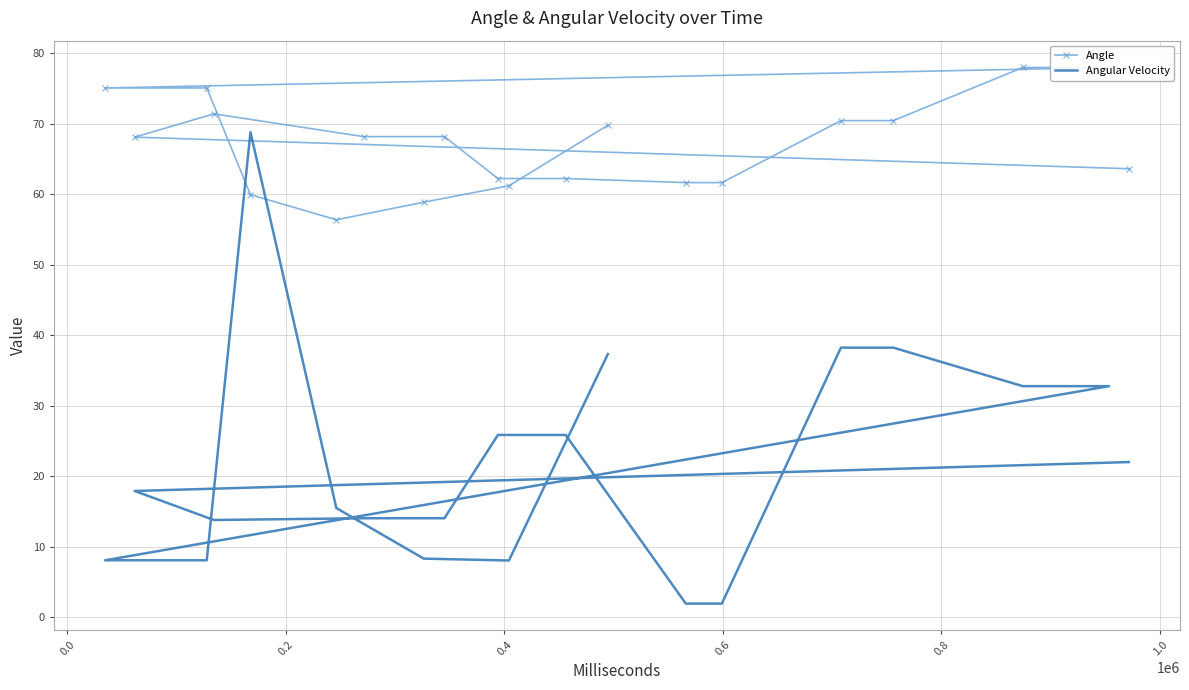

What is the difference between the Angular Velocity values at 9 and 11?

5.5